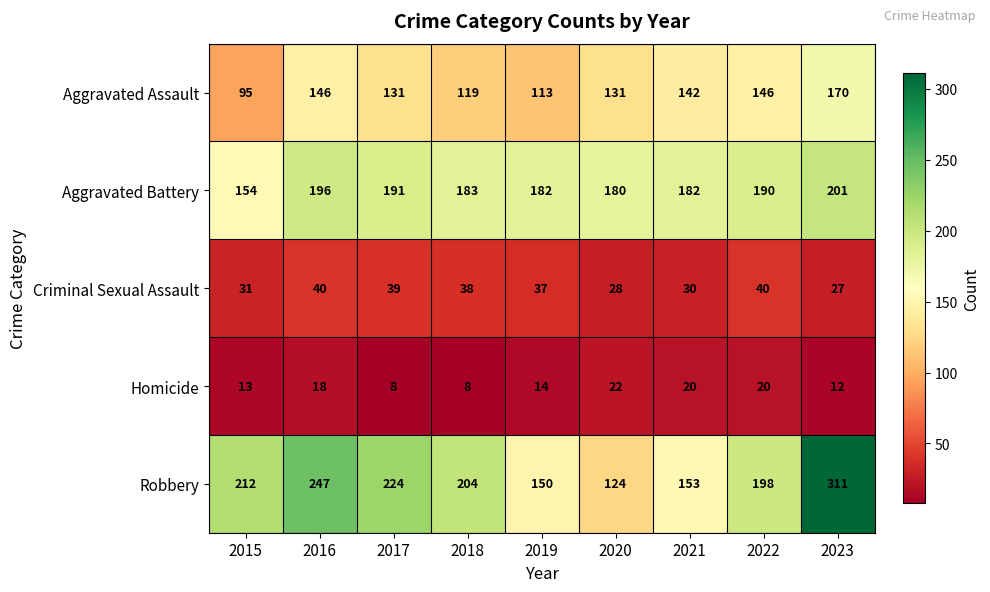

Which series has the widest spread of values?

Robbery